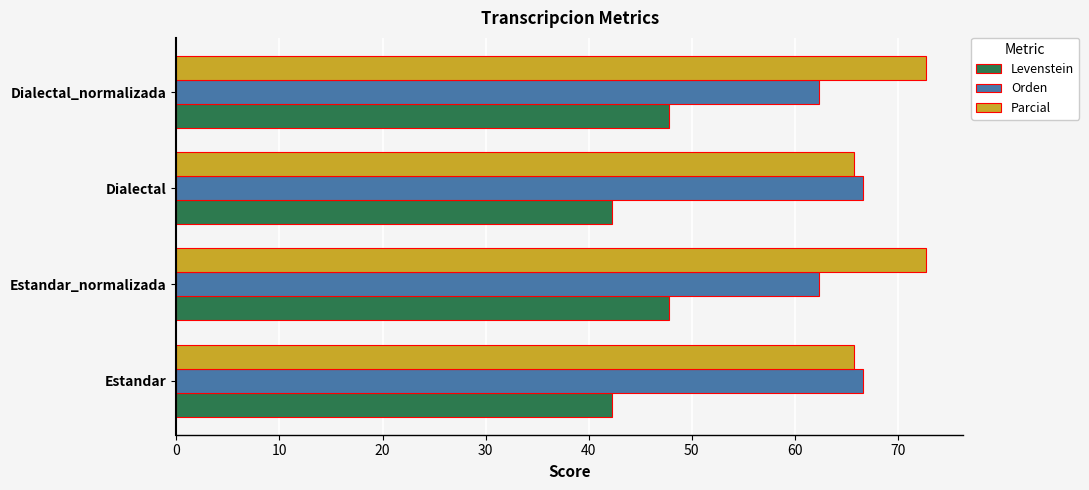

What is the maximum value for Levenstein?

47.8